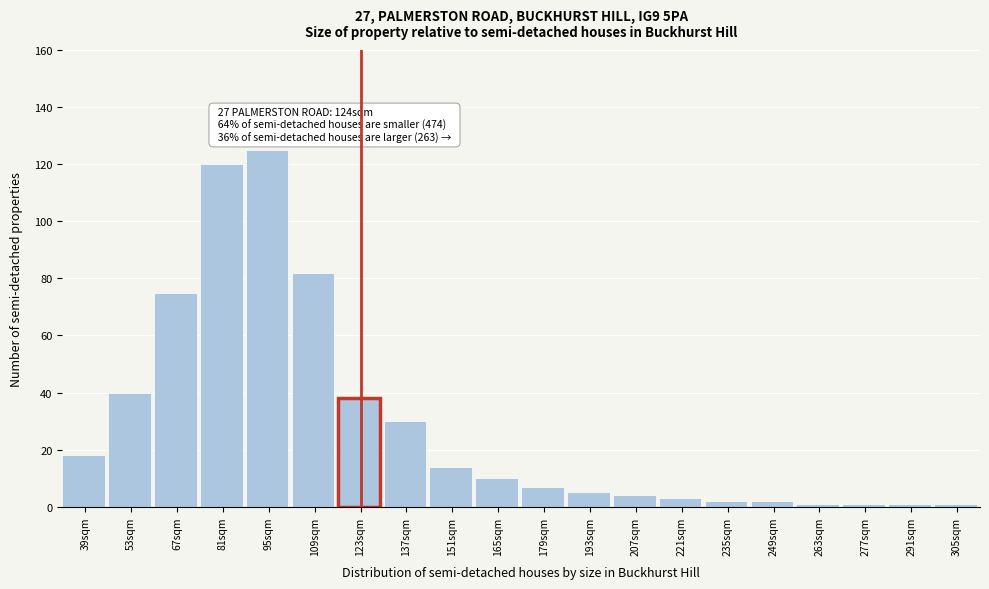

Reading right to left, list all the values displayed in this chart.

305sqm=1	291sqm=1	277sqm=1	263sqm=1	249sqm=2	235sqm=2	221sqm=3	207sqm=4	193sqm=5	179sqm=7	165sqm=10	151sqm=14	137sqm=30	123sqm=38	109sqm=82	95sqm=125	81sqm=120	67sqm=75	53sqm=40	39sqm=18